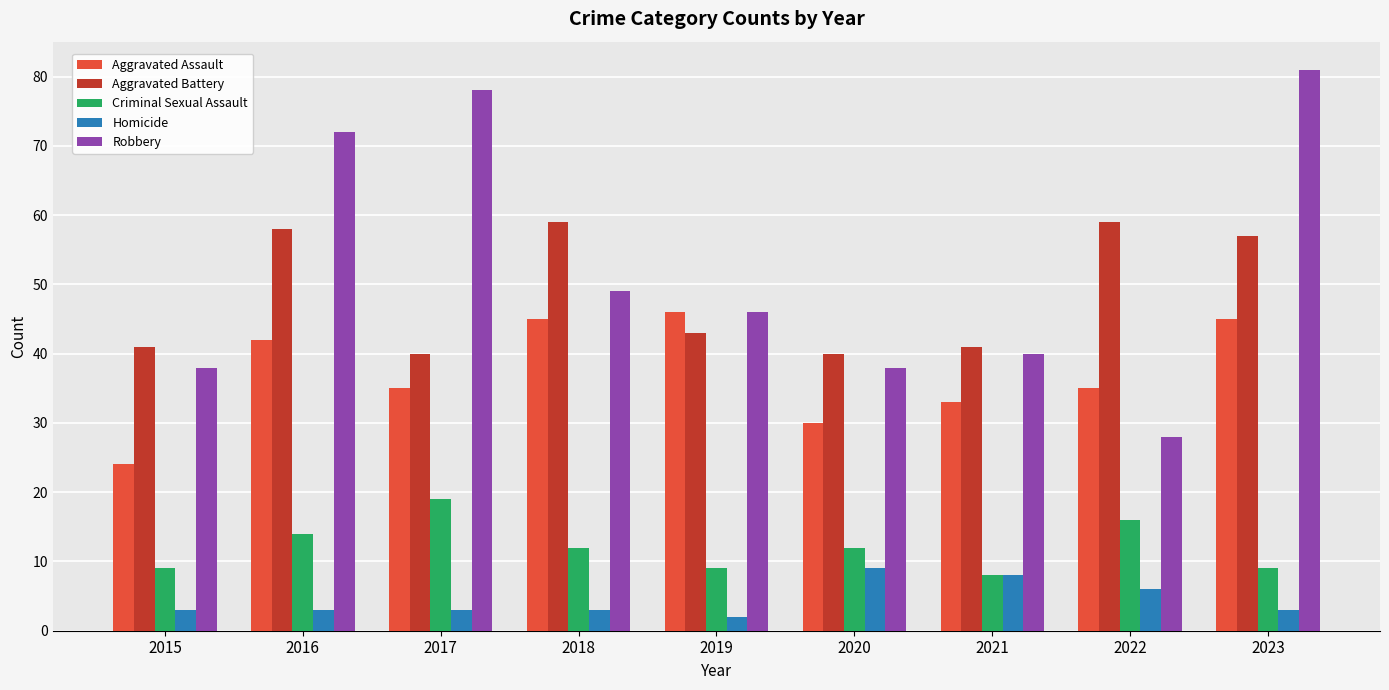

Which category has the lowest value across all series?

2019